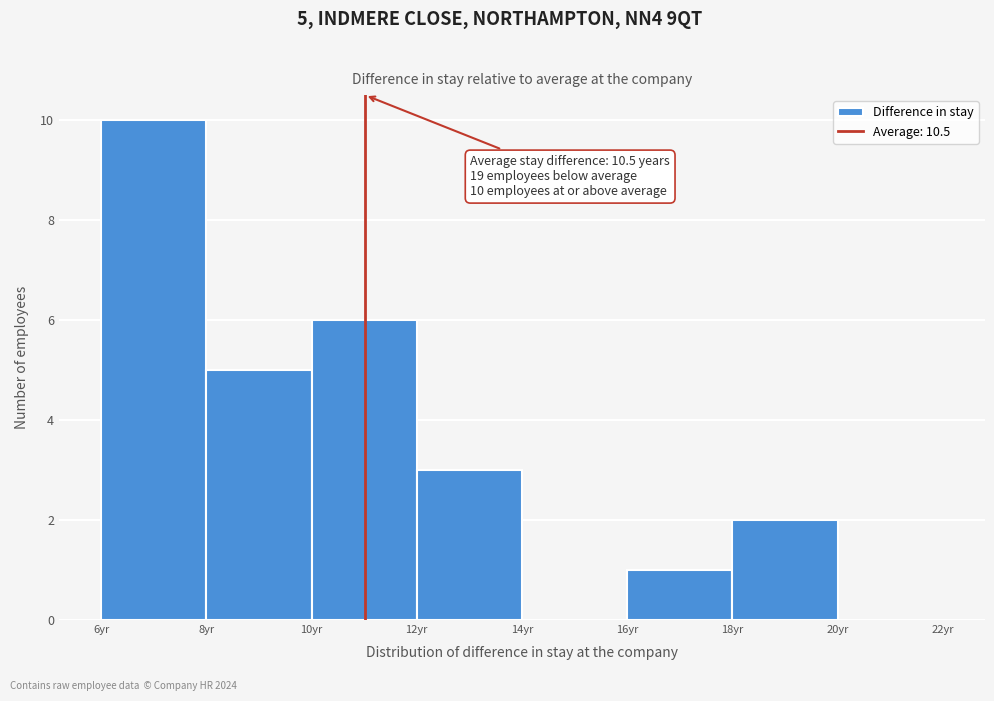

Reading left to right, what are all the values shown in this chart?

6yr=10	8yr=5	10yr=6	12yr=3	14yr=0	16yr=1	18yr=2	20yr=0